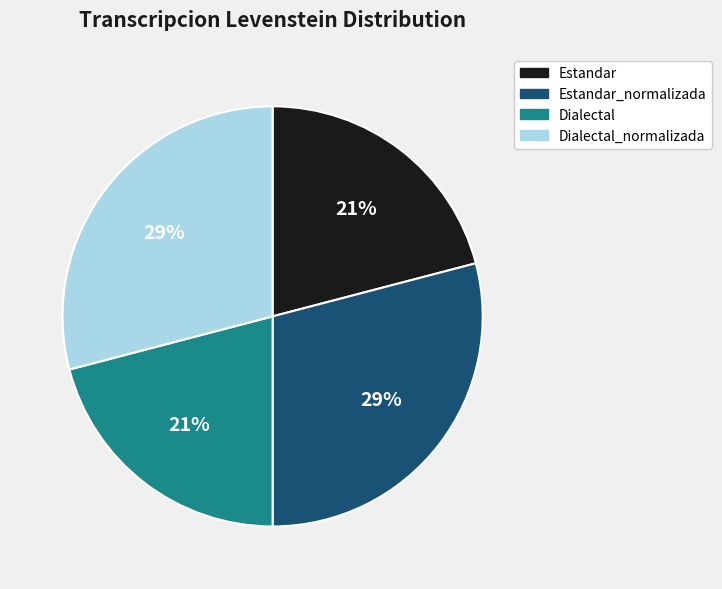

Does any single category account for the majority?

No